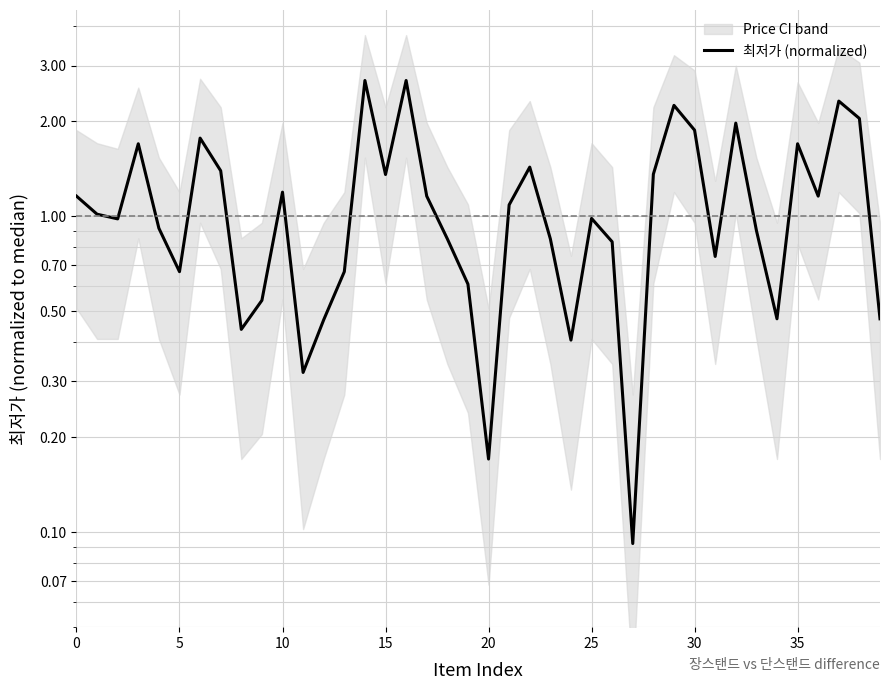

What is the label of the 1st point from the right?

39